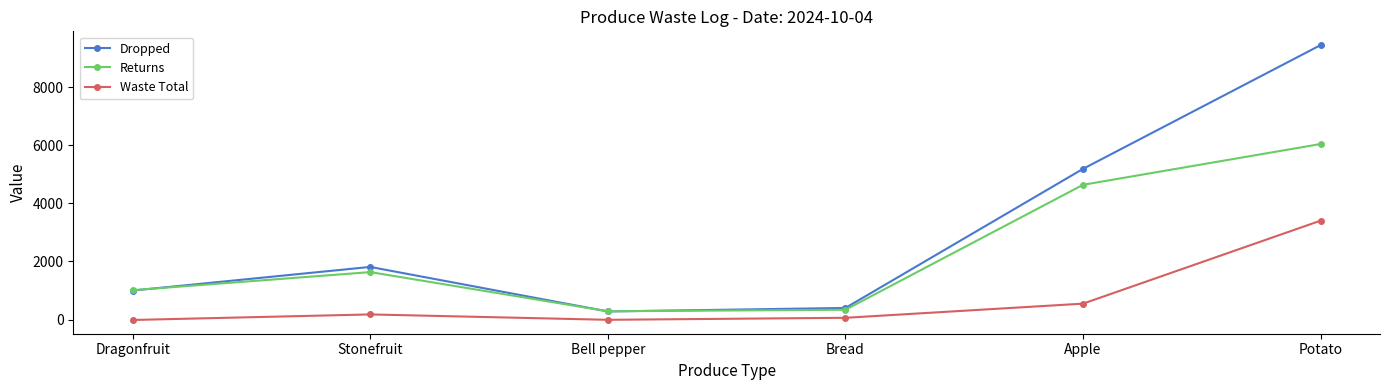

How many data points in Dropped are less than 1813?

3